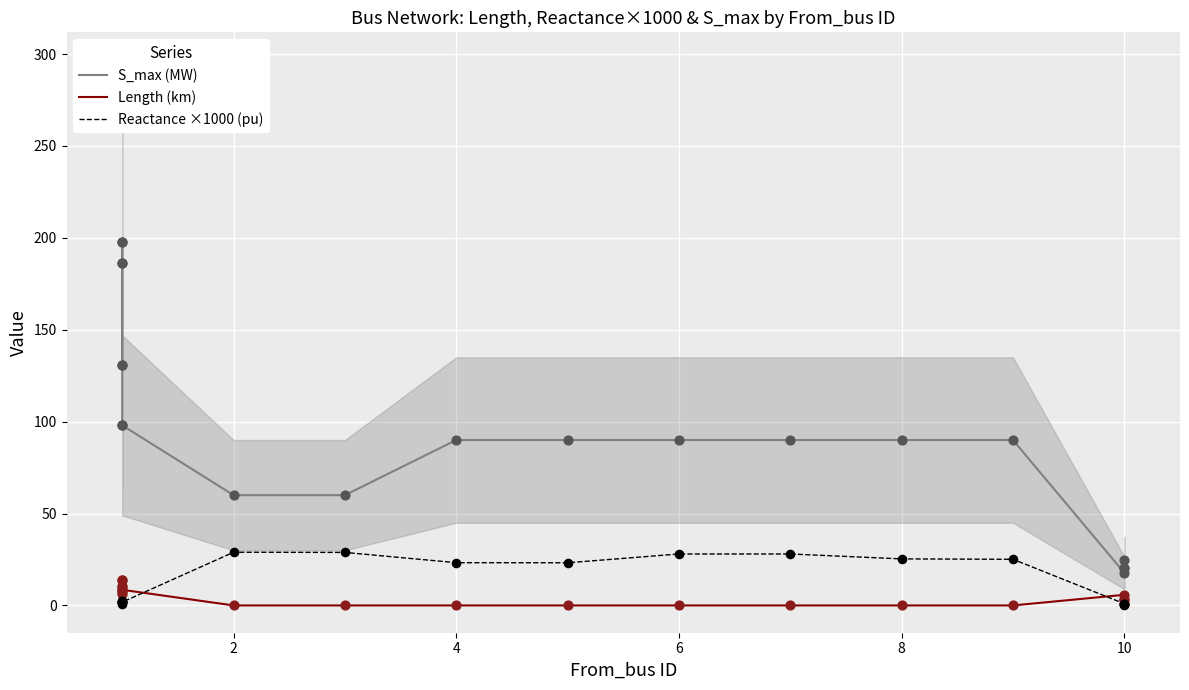

What is the total value across all series at 10?

24.5